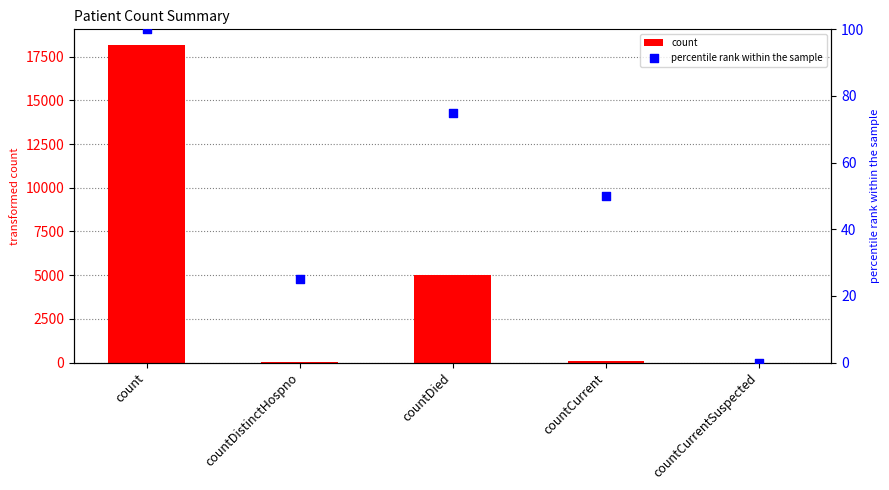

What are all the series names shown in the legend?

count, percentile rank within the sample